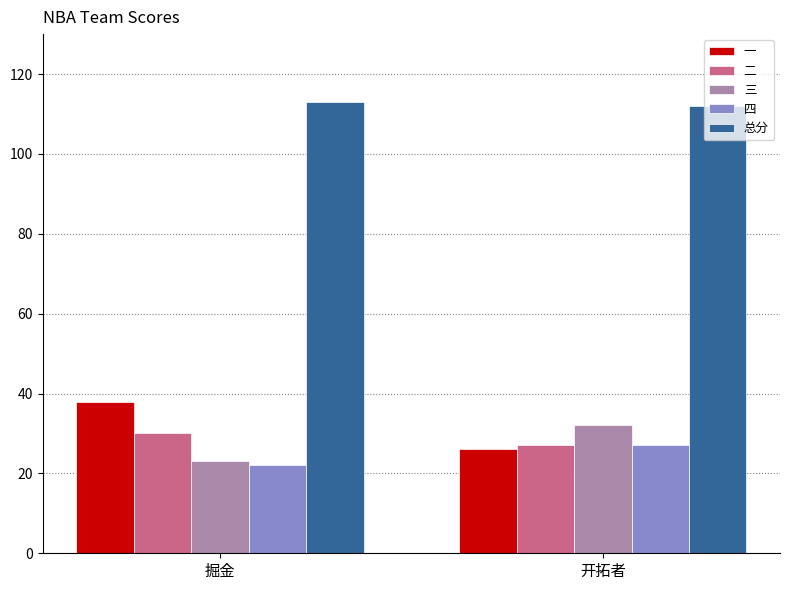

How many groups of bars are there?

2